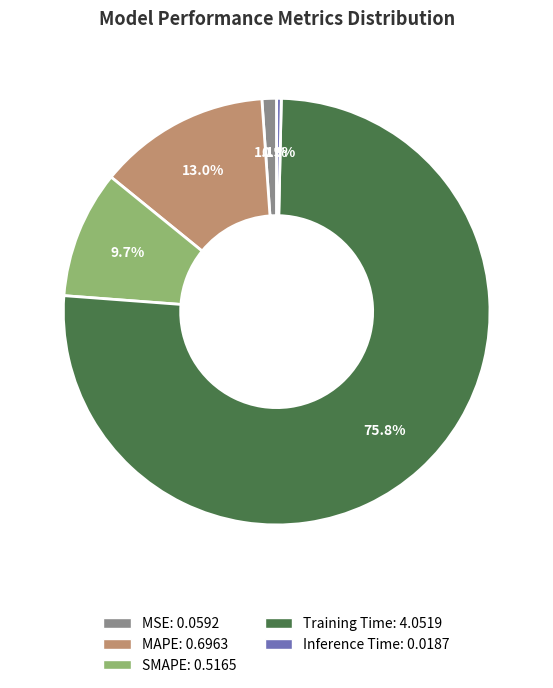

What portion of the pie excludes Inference Time?

99.7%